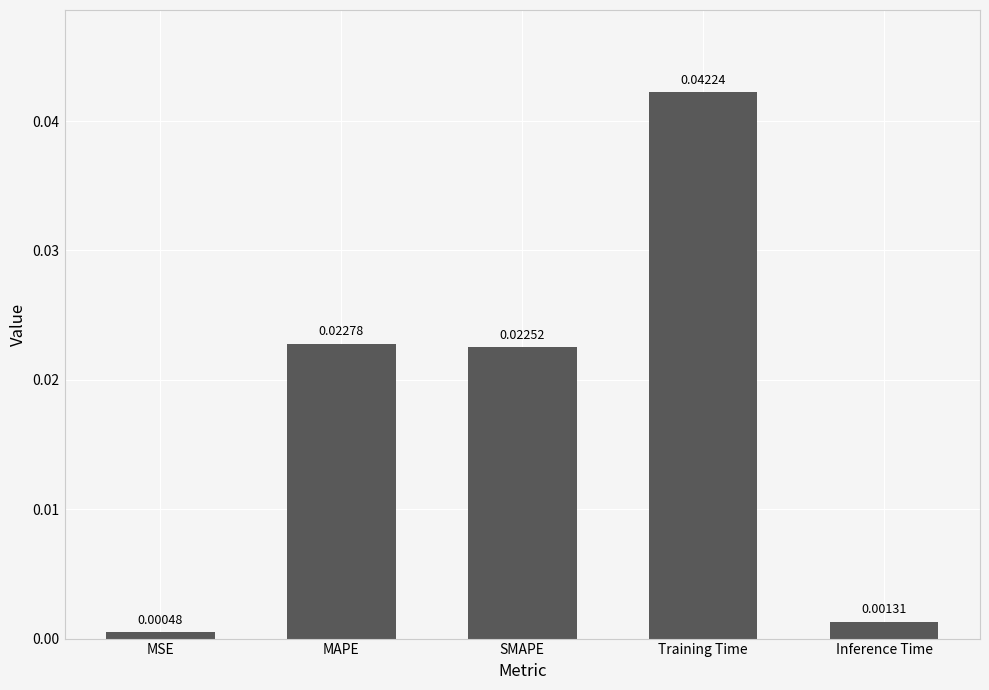

What is the label of the 3rd bar from the left?

SMAPE